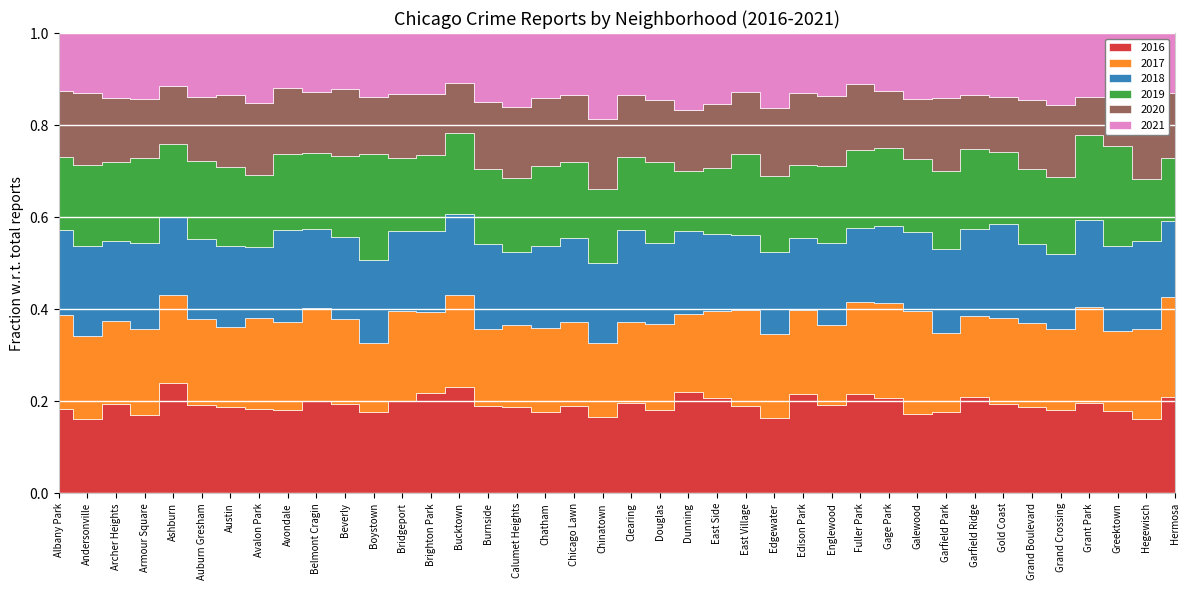

What is the sum of the 2018 values at Edgewater and Douglas?

2195